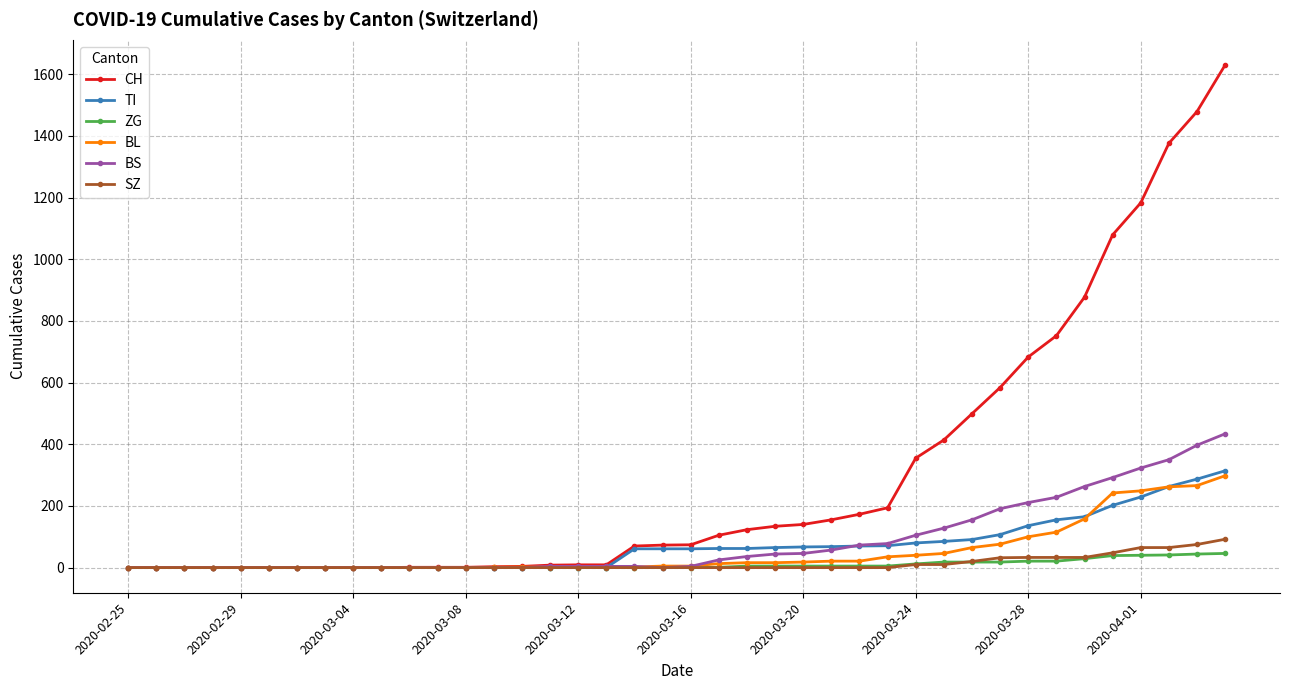

Which series has the widest spread of values?

CH